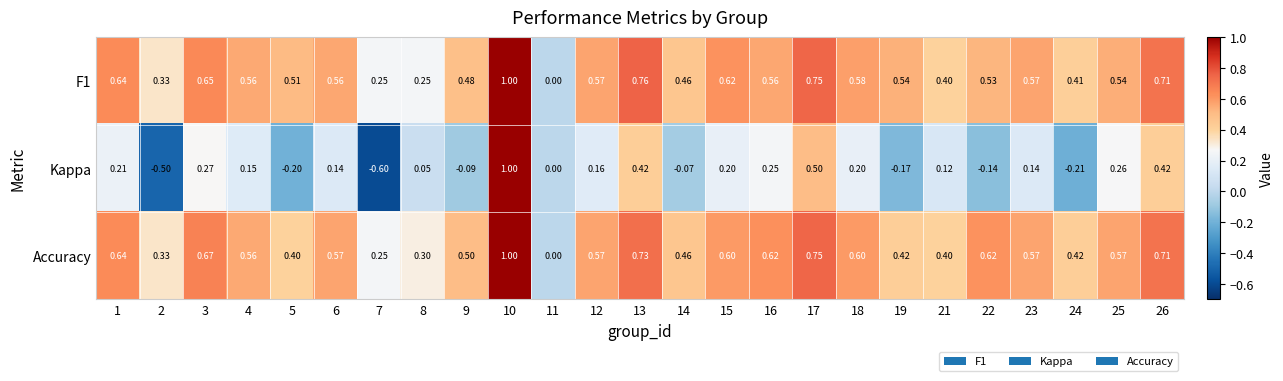

Between 1 and 15, which series saw the biggest shift?

Accuracy